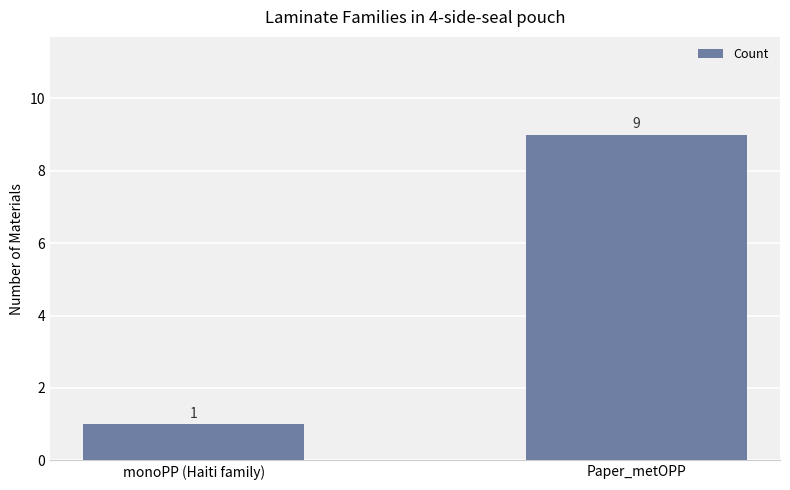

What is the sum of the values at monoPP (Haiti family) and Paper_metOPP?

10